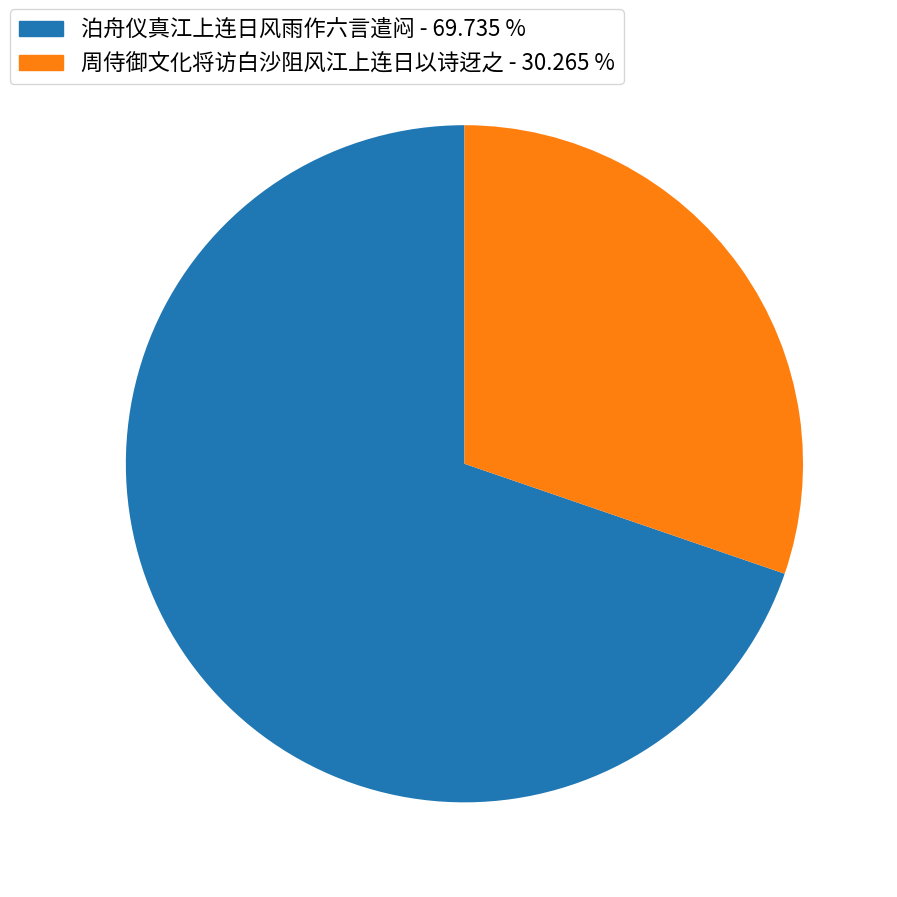

Is there a majority slice in this chart?

Yes